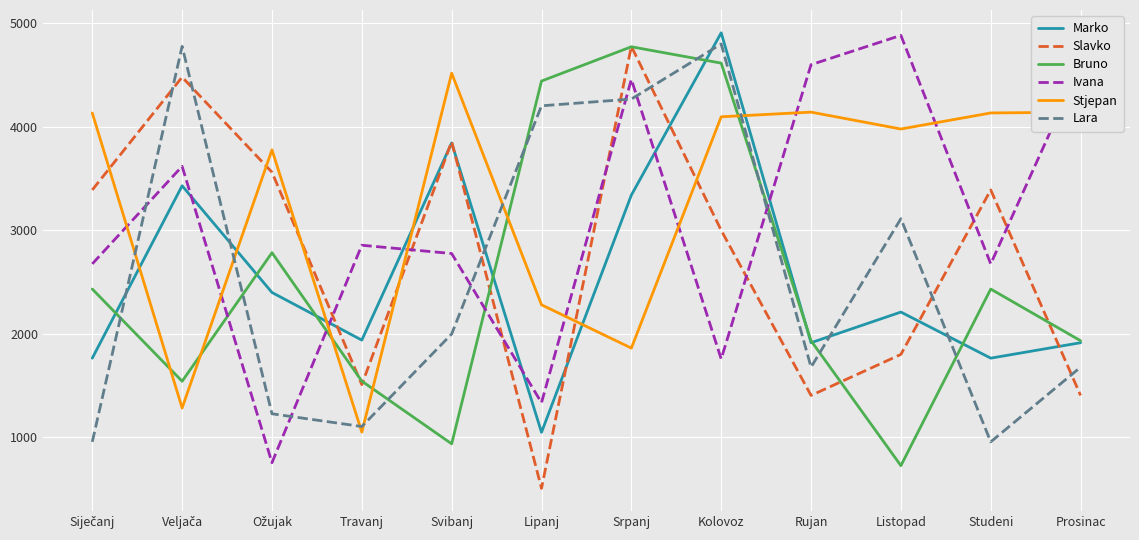

Is the value of Bruno at Lipanj greater than the value of Marko at Listopad?

Yes